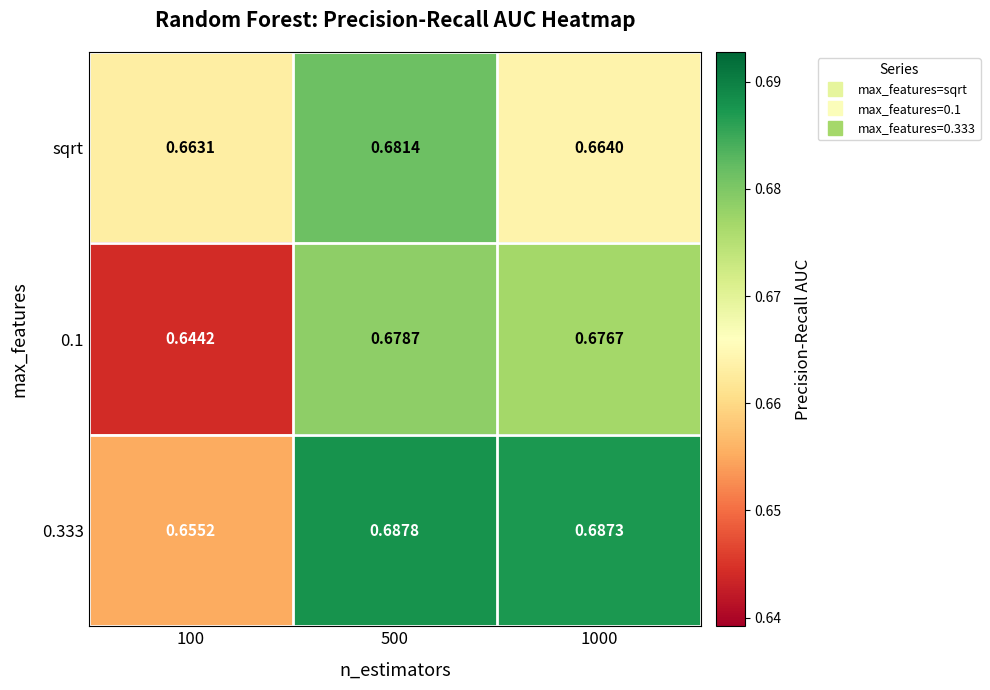

Is the value of 0.1 at 500 greater than the value of sqrt at 1000?

Yes